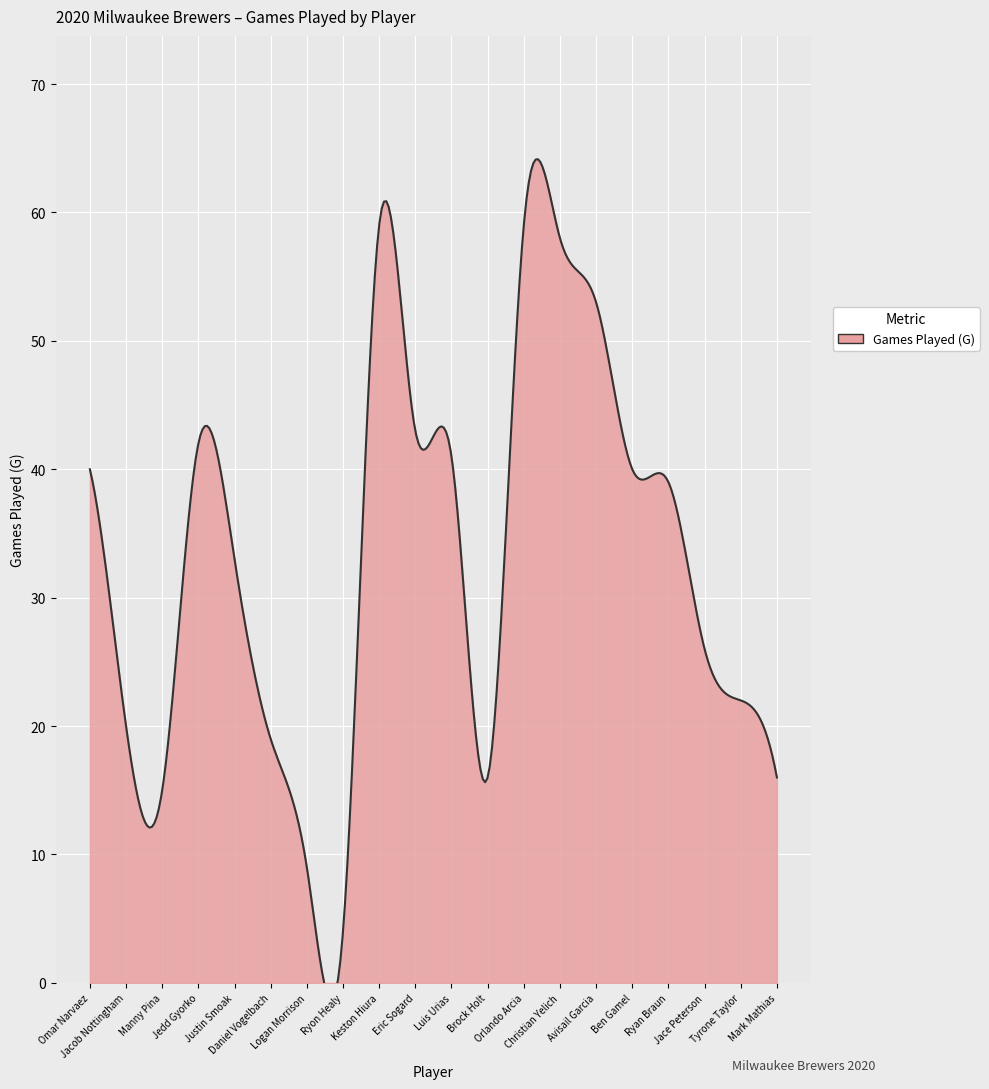

Which has a higher value, Eric Sogard or Daniel Vogelbach?

Eric Sogard